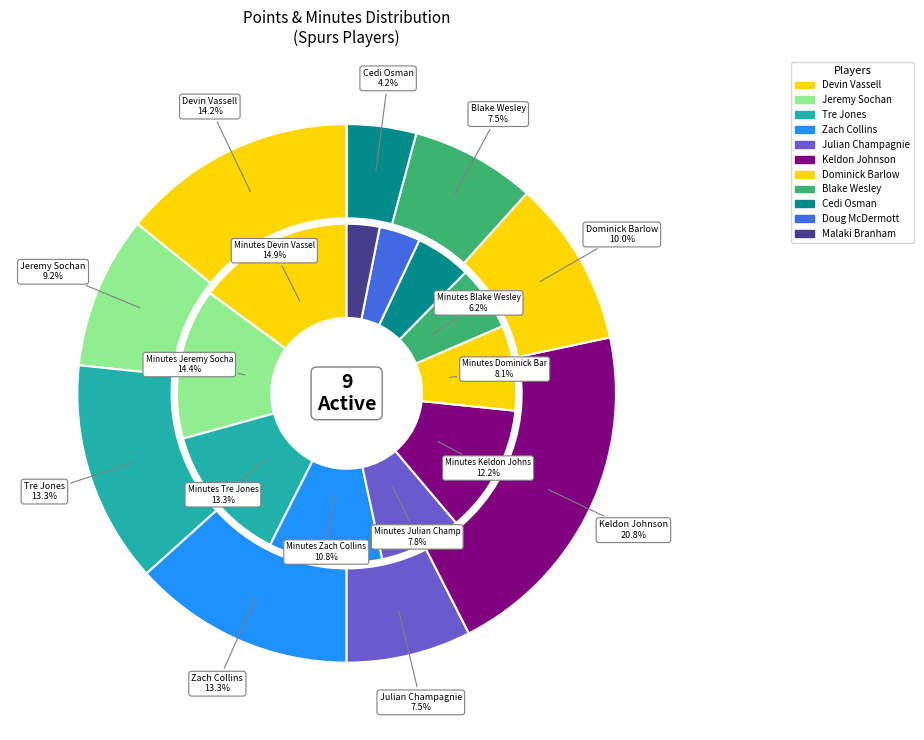

Combined, do Zach Collins and Tre Jones account for over 50%?

No